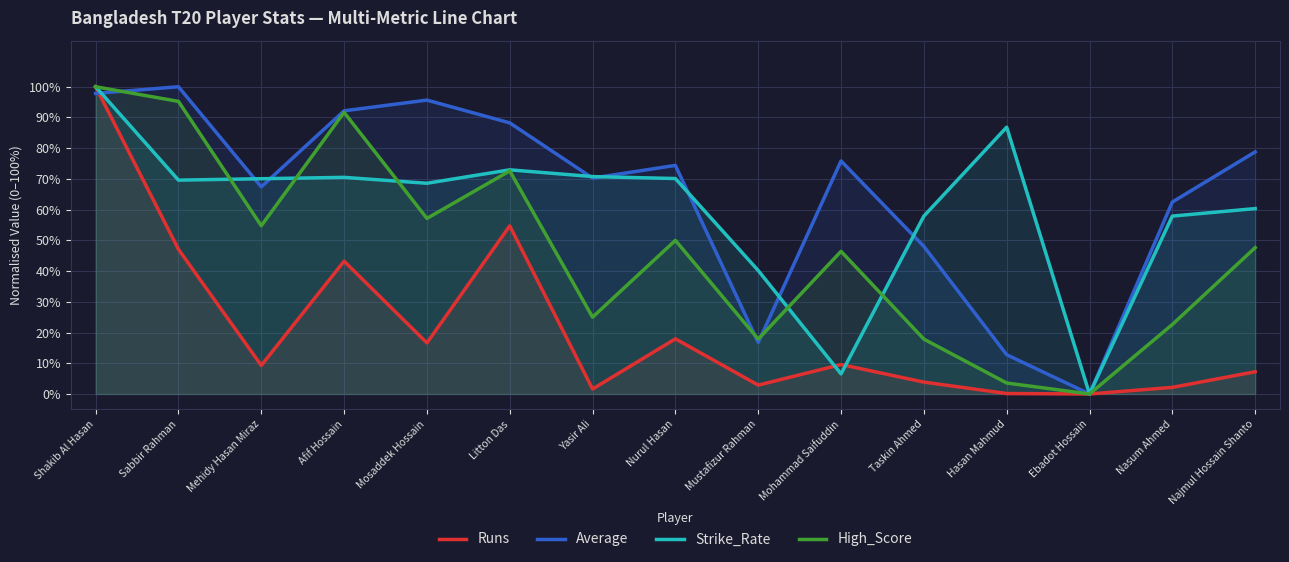

The value of High_Score at Nurul Hasan is 0.1. True or false?

False